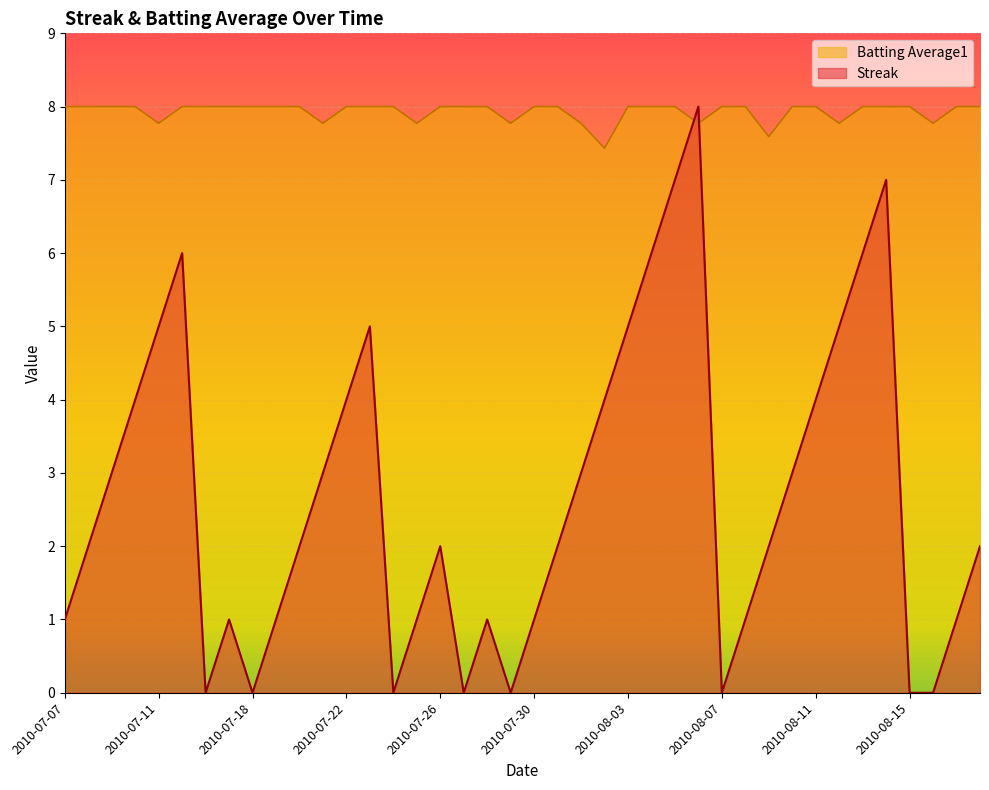

Does the chart display data point markers on the line(s)?

No